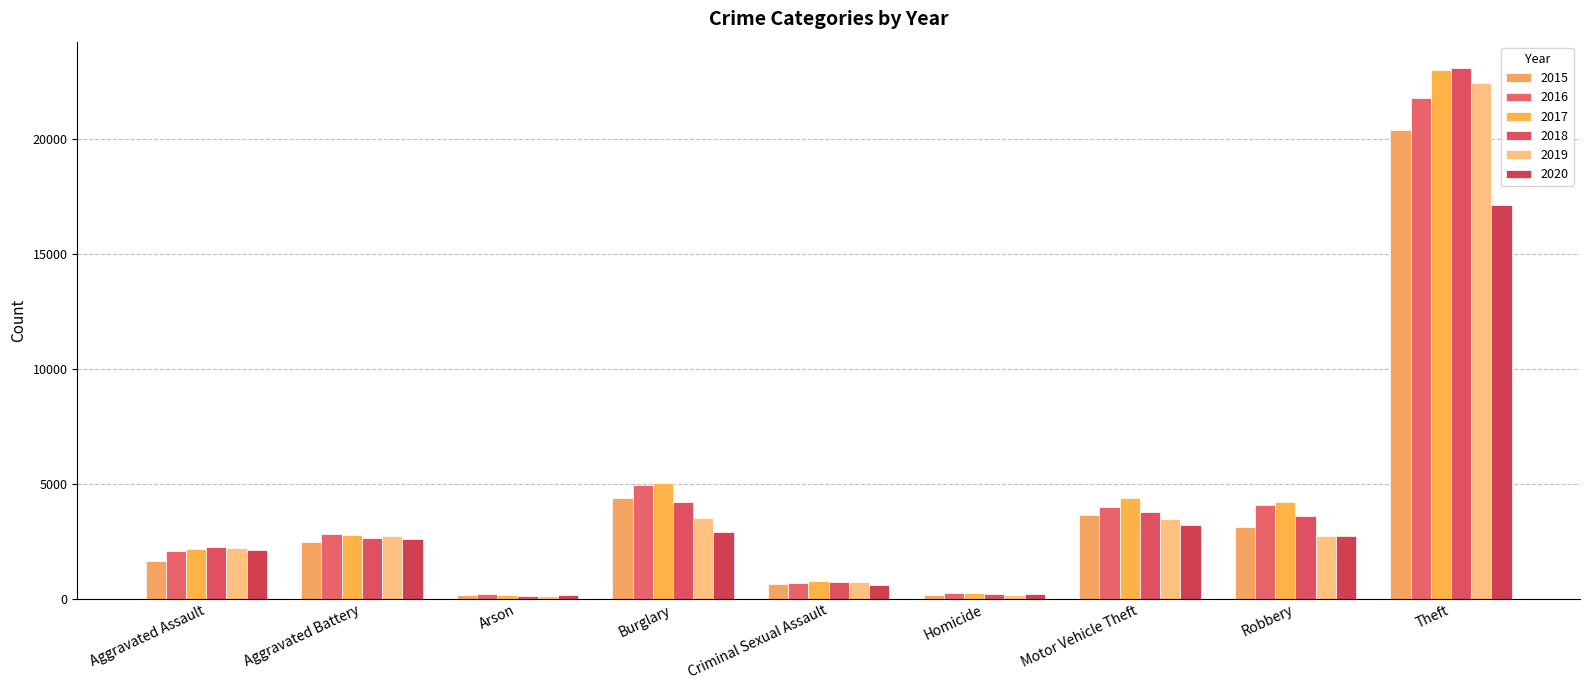

Which series has the widest spread of values?

2018